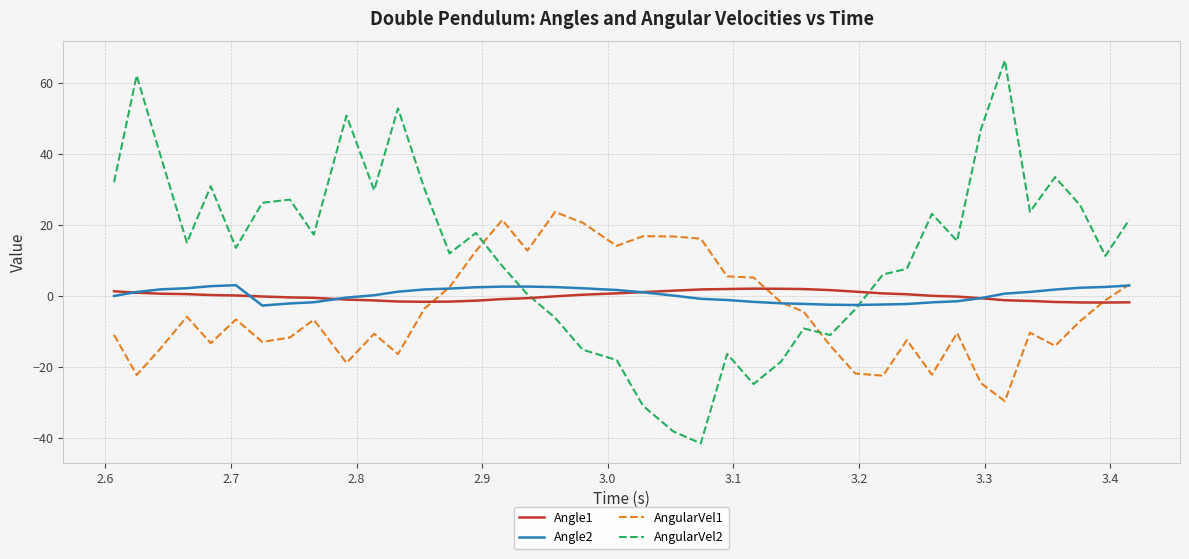

Which series has the largest total across all categories?

AngularVel2